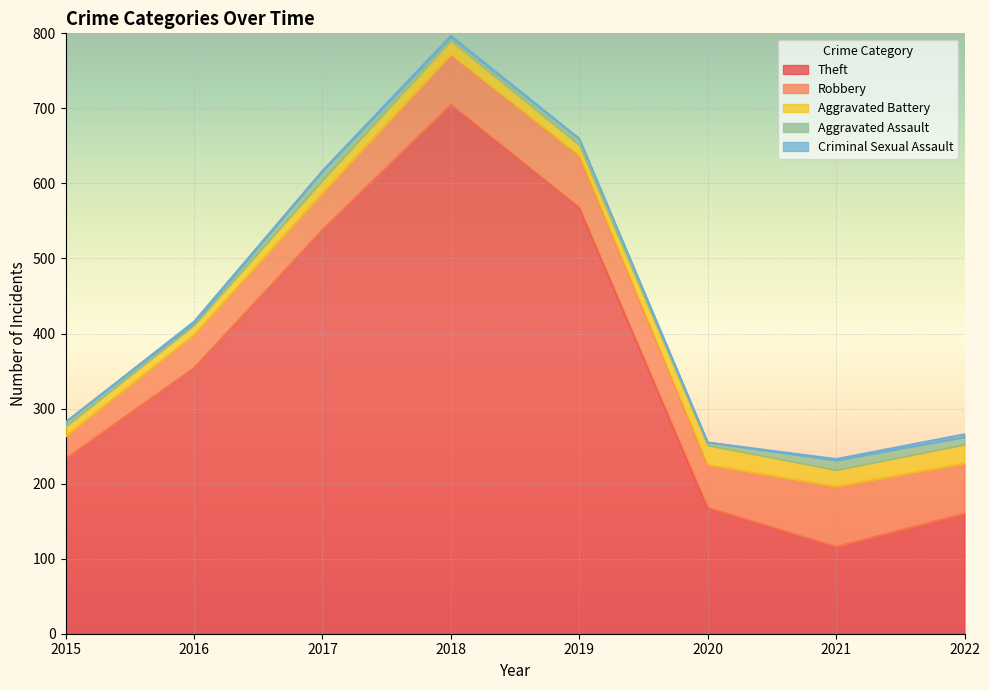

Reading left to right, what are all the values shown in this chart?

Theft: 2015=233	2016=354	2017=538	2018=705	2019=568	2020=168	2021=116	2022=160
Robbery: 2015=30	2016=44	2017=49	2018=67	2019=69	2020=57	2021=80	2022=67
Aggravated Battery: 2015=13	2016=13	2017=17	2018=18	2019=14	2020=26	2021=22	2022=25
Aggravated Assault: 2015=6	2016=3	2017=12	2018=5	2019=8	2020=4	2021=13	2022=10
Criminal Sexual Assault: 2015=0	2016=2	2017=1	2018=2	2019=1	2020=0	2021=2	2022=4